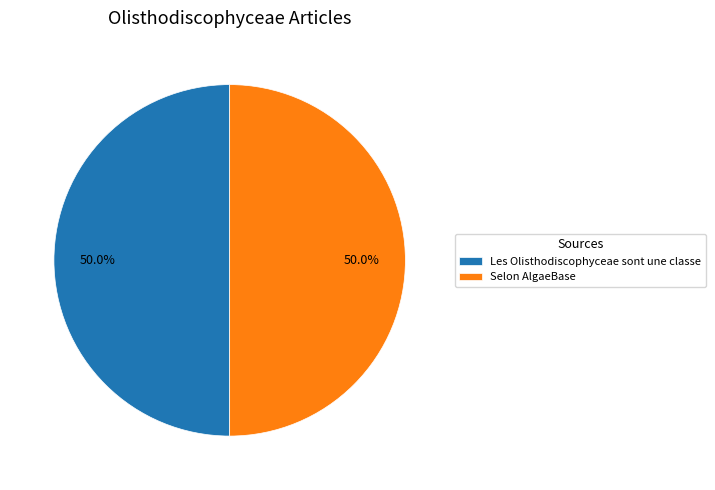

True or false: Selon AlgaeBase accounts for 90% of the total.

False